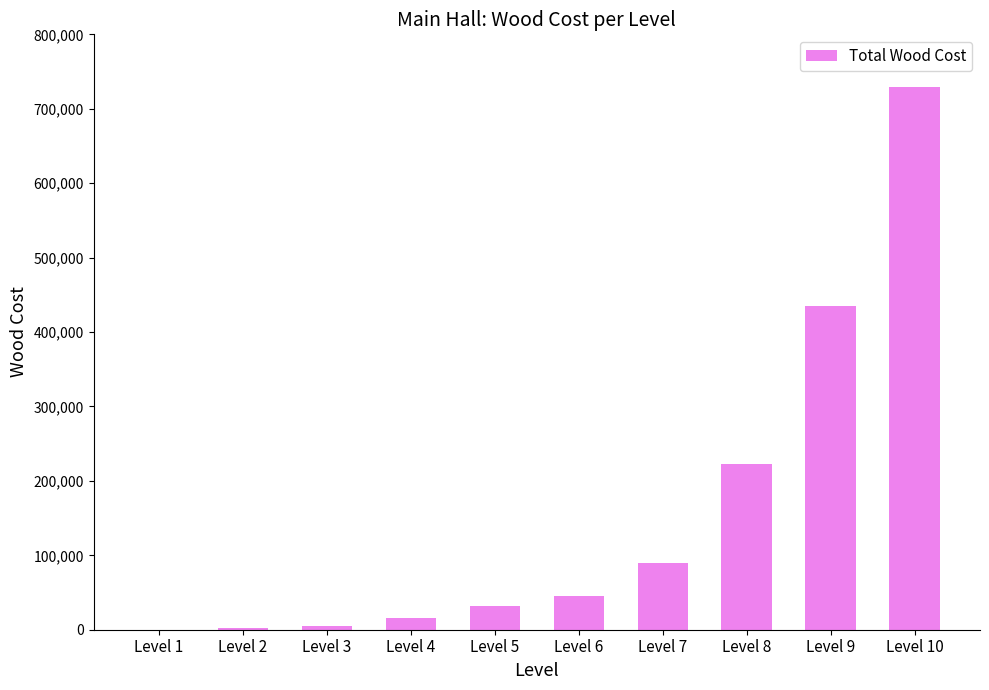

What is the maximum value shown in the chart?

729600